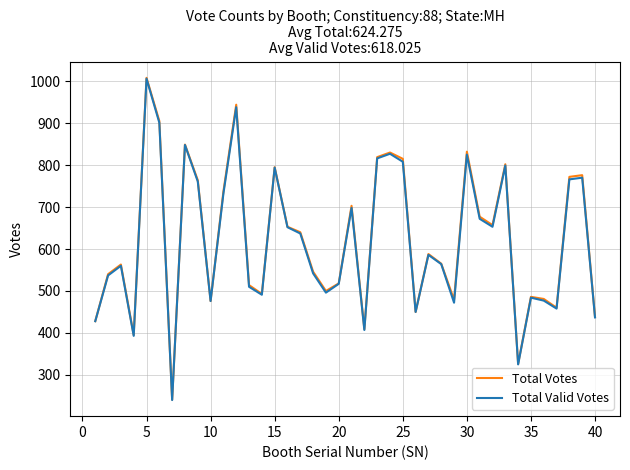

Which series has the largest range (max minus min)?

Total Votes